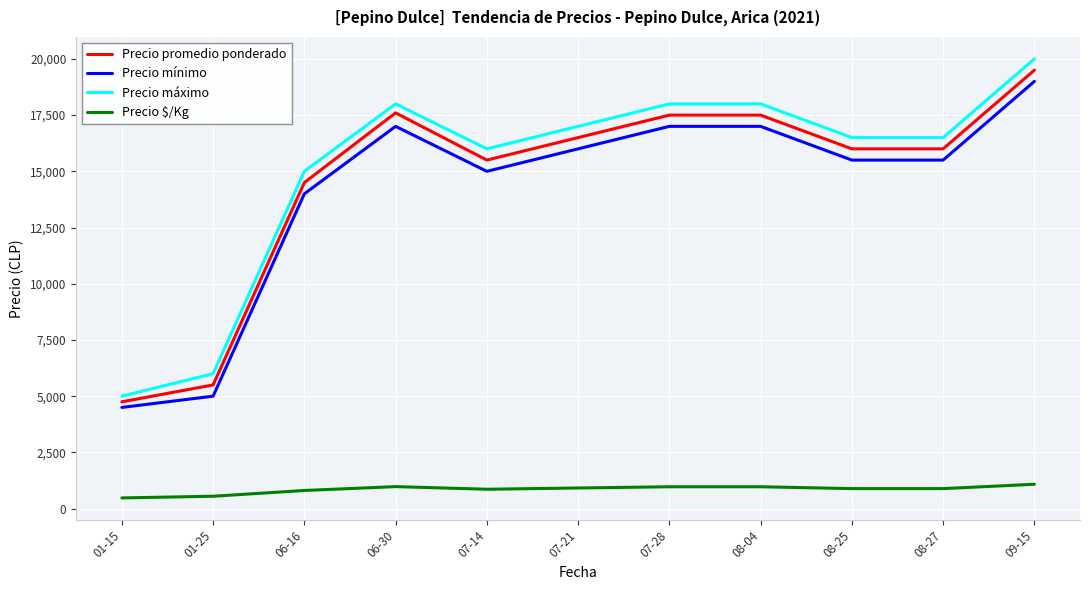

Which series has the largest range (max minus min)?

Precio máximo